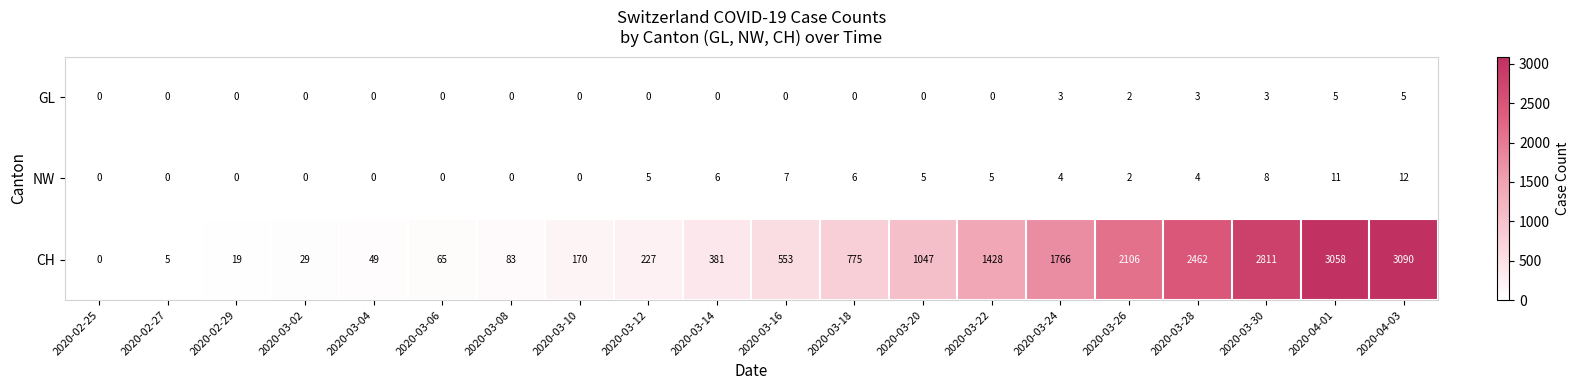

What is the spread (max minus min) of values at 2020-03-18?

775